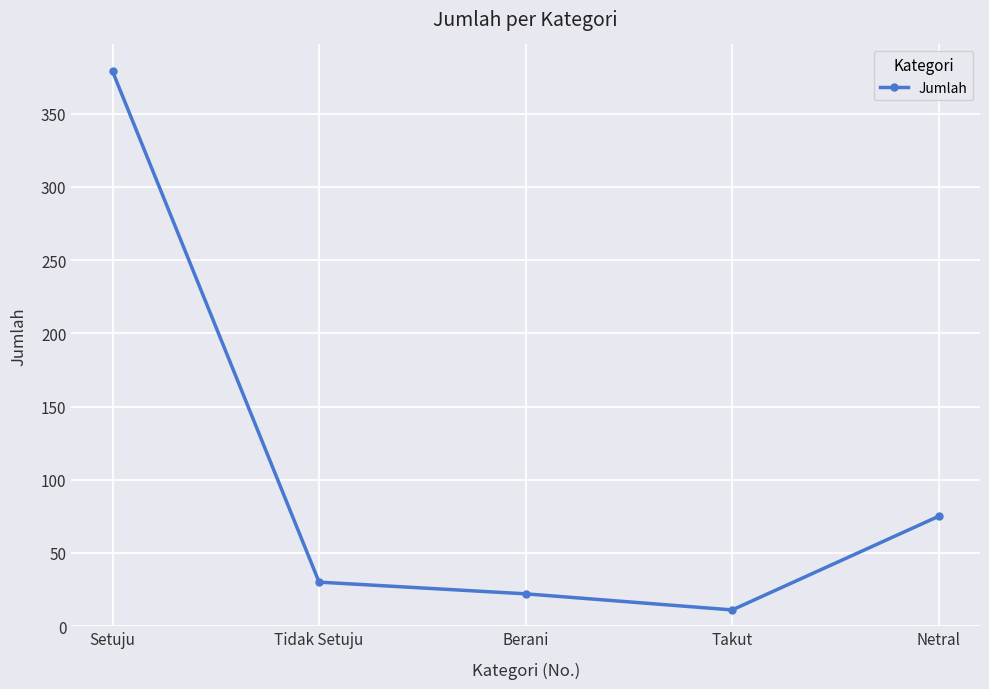

At which label is the value closest to 195?

Netral